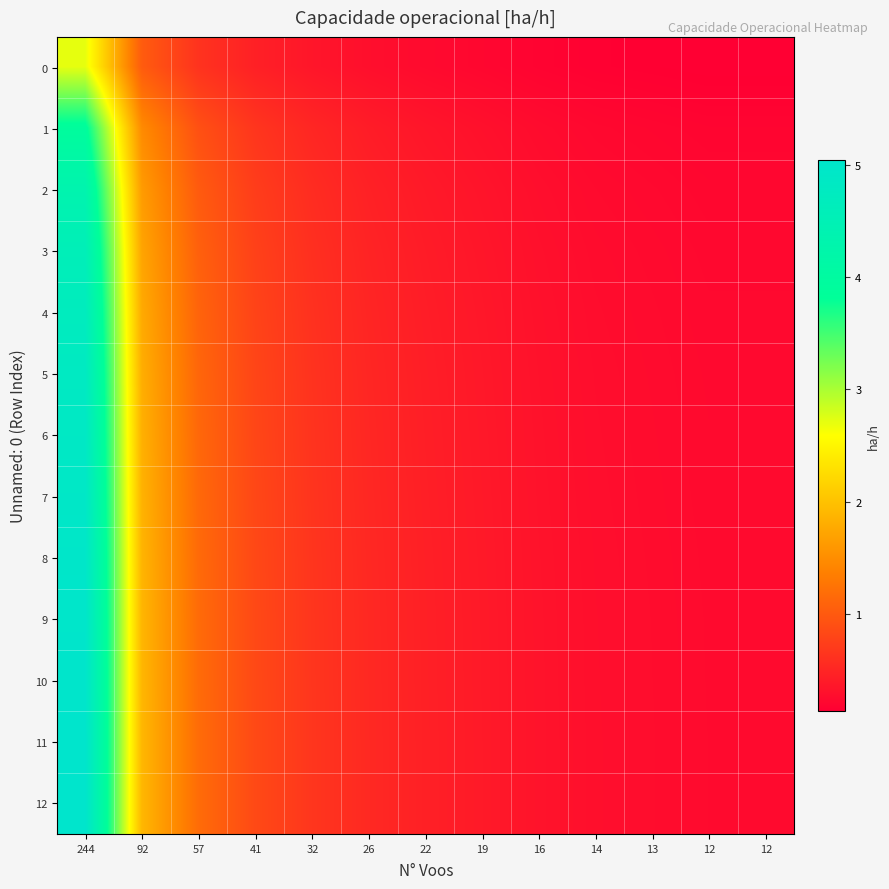

At which category is the sum across all series the highest?

244